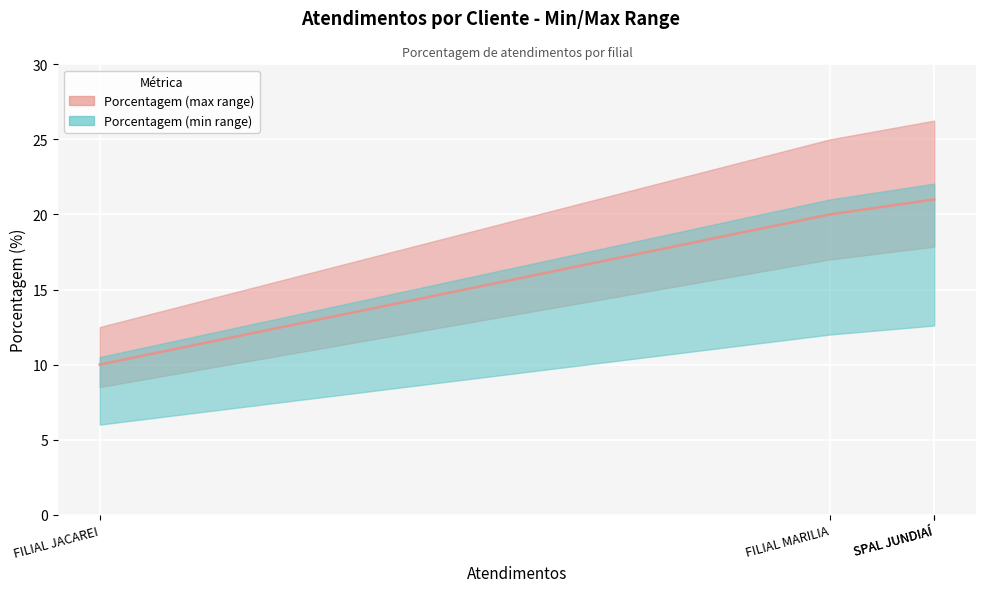

What is the change in value from FILIAL MARILIA to SPAL JUNDIAÍ?

+1